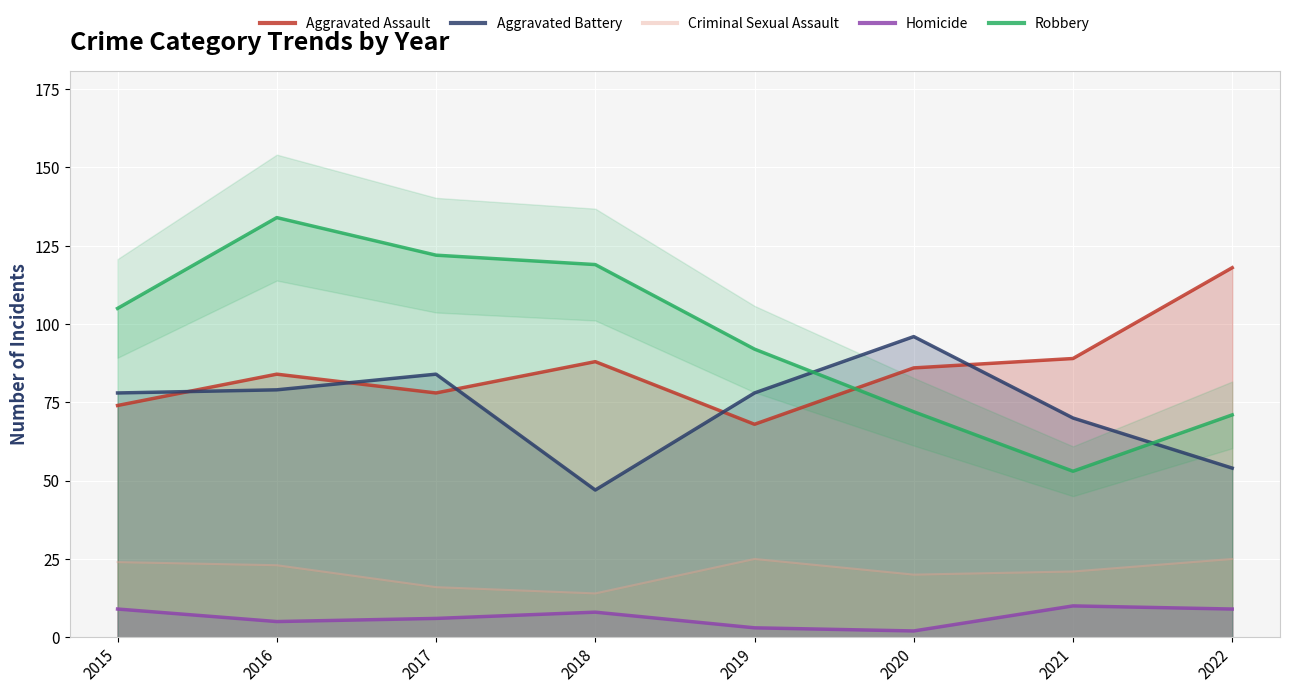

True or false: Aggravated Assault and Criminal Sexual Assault intersect in this chart.

False